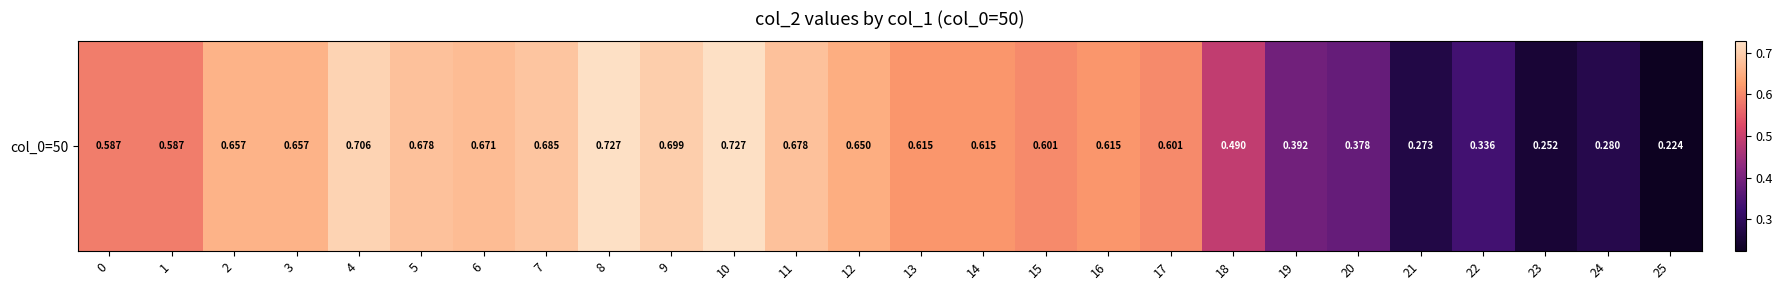

Reading left to right, list all the values displayed in this chart.

0=0.6	1=0.6	2=0.7	3=0.7	4=0.7	5=0.7	6=0.7	7=0.7	8=0.7	9=0.7	10=0.7	11=0.7	12=0.7	13=0.6	14=0.6	15=0.6	16=0.6	17=0.6	18=0.5	19=0.4	20=0.4	21=0.3	22=0.3	23=0.3	24=0.3	25=0.2